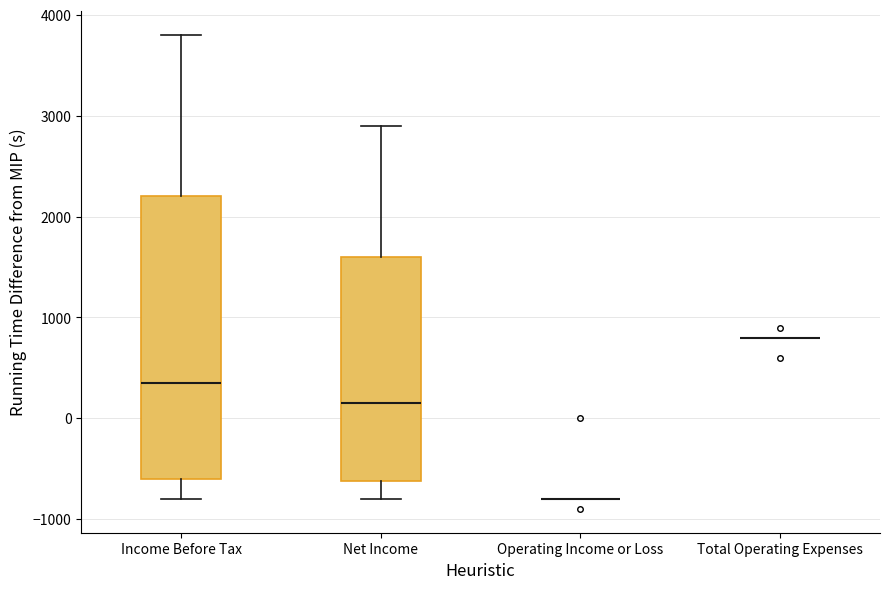

Reading left to right, read every box against the y-axis: the position of its median line, the range the box covers, and the ends of its whiskers. The values are not printed on the chart, so give them approximately, as read against the axis.

Income Before Tax: median 400, box -600 to 2200, whiskers -800 to 3800
Net Income: median 200, box -600 to 1600, whiskers -800 to 2900
Operating Income or Loss: box collapsed to a line at -800, whiskers -800 to -800
Total Operating Expenses: box collapsed to a line at 800, whiskers 800 to 800